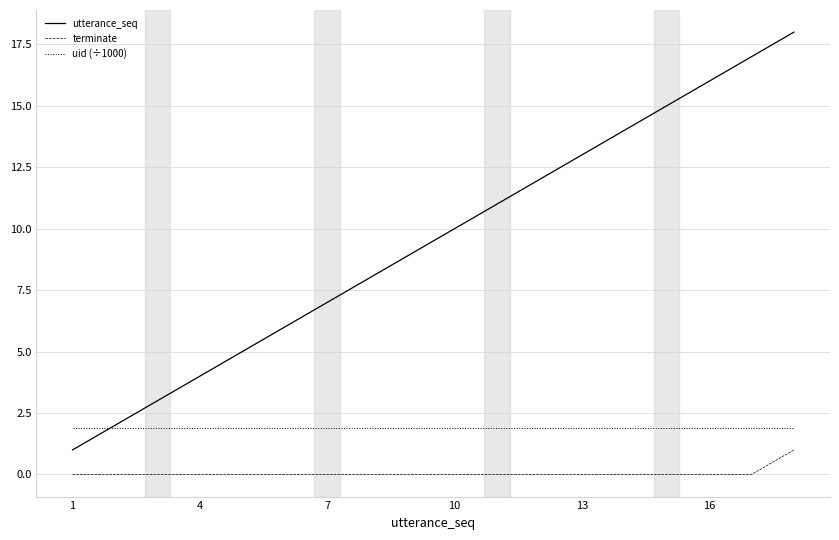

List the series in order of their overall mean, highest first.

utterance_seq, uid (÷1000), terminate